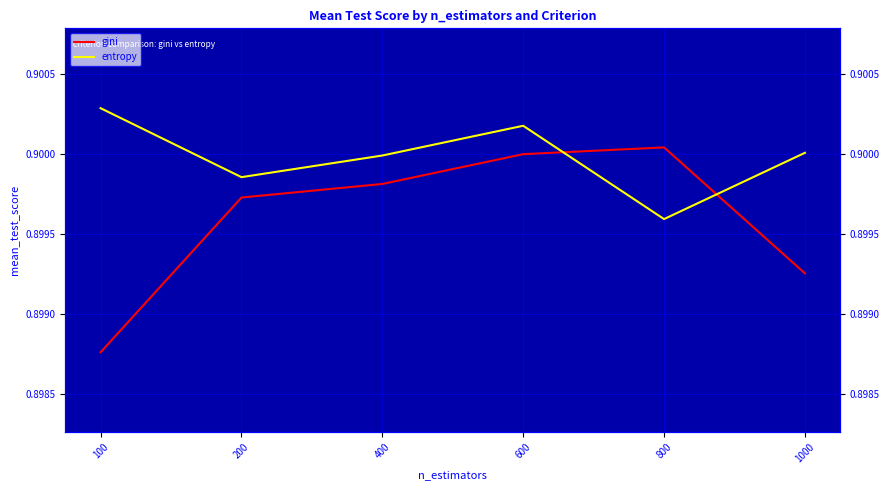

Reading left to right, extract all data points from this chart.

gini: 0.9	0.9	0.9	0.9	0.9	0.9
entropy: 0.9	0.9	0.9	0.9	0.9	0.9